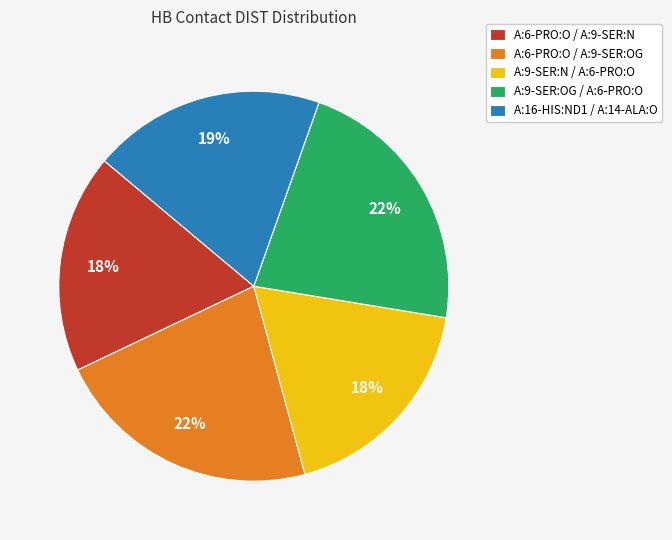

To the nearest percent, what portion does A:6-PRO:O / A:9-SER:N represent?

18%